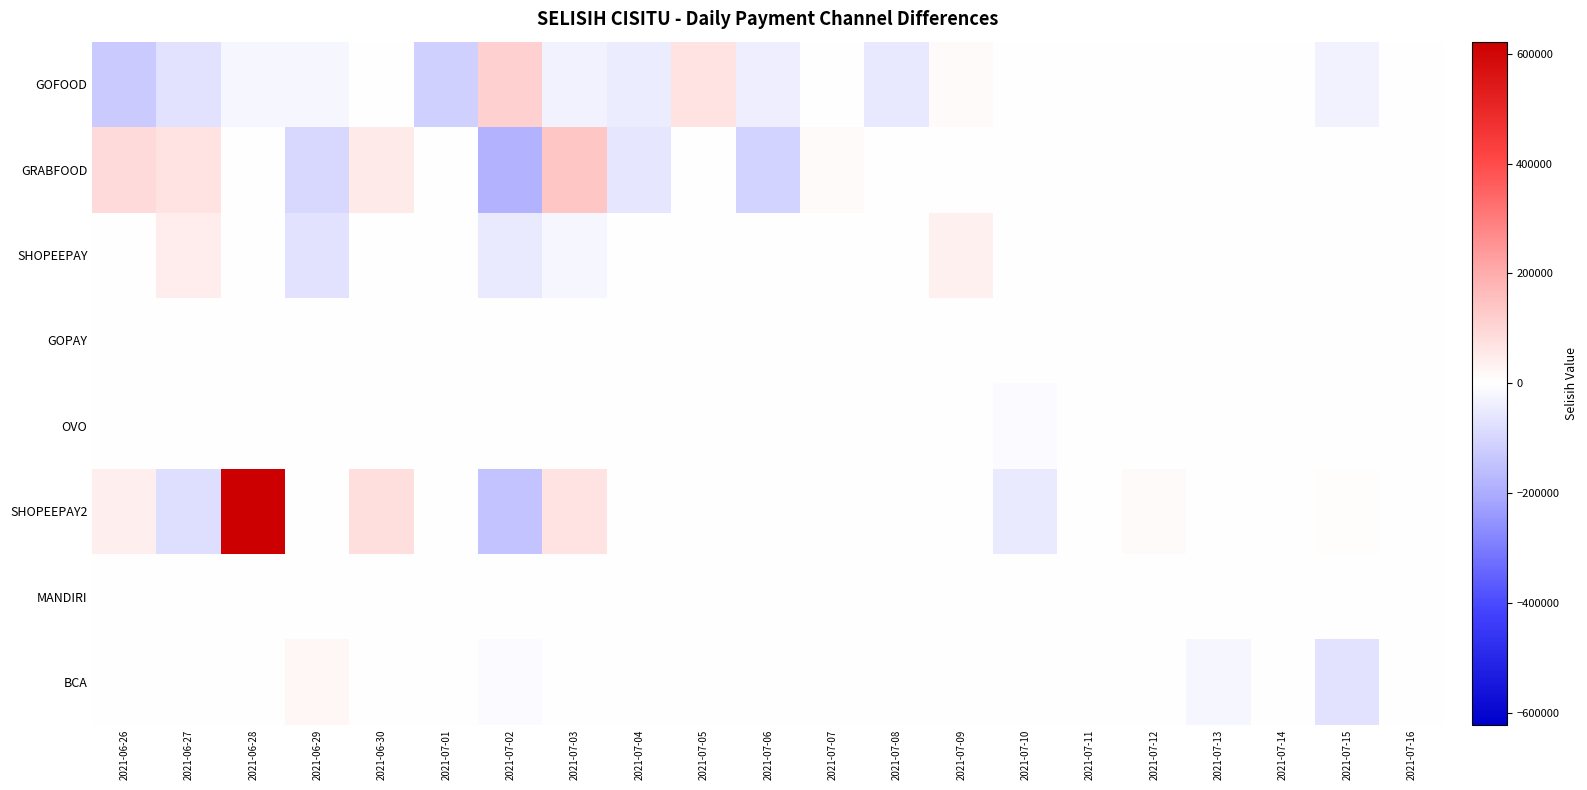

What is the maximum value shown in the chart?

622000